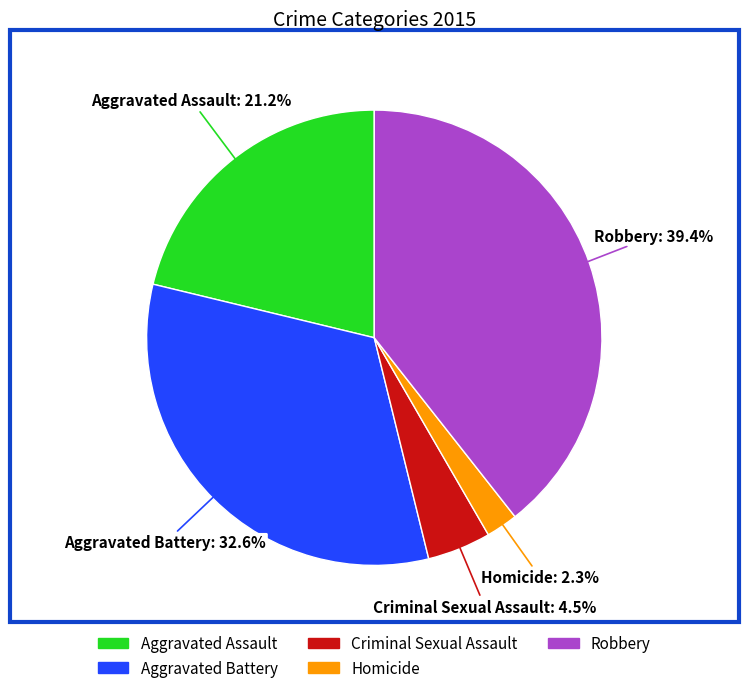

What portion of the pie excludes Robbery?

60.6%